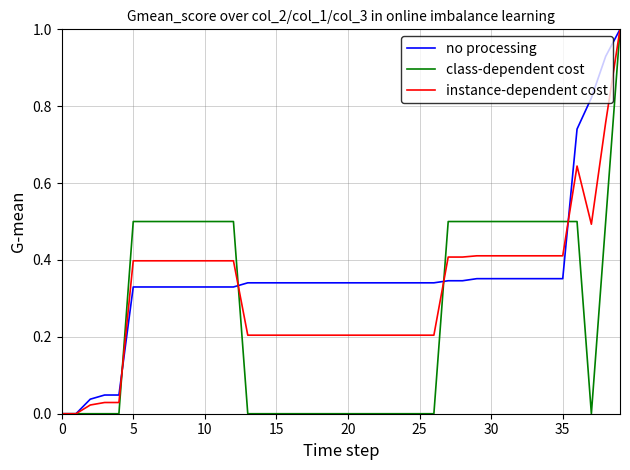

What is the maximum value for instance-dependent cost?

1.0